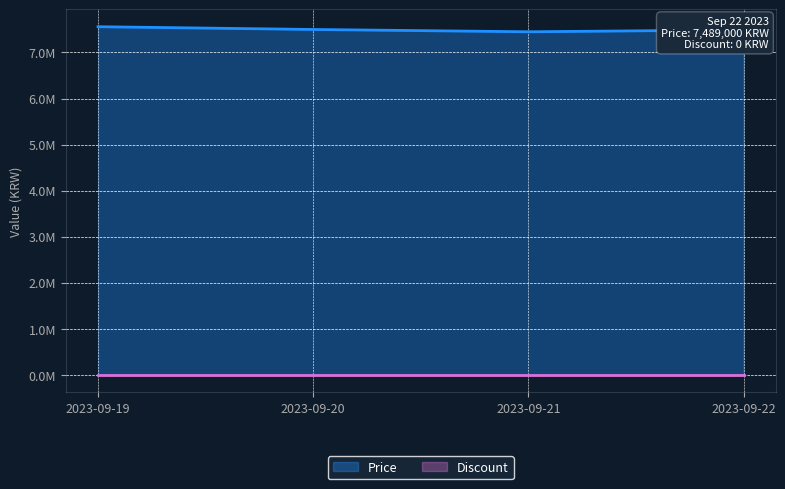

How many interior local valleys (lower than both neighbors) does the data have?

1